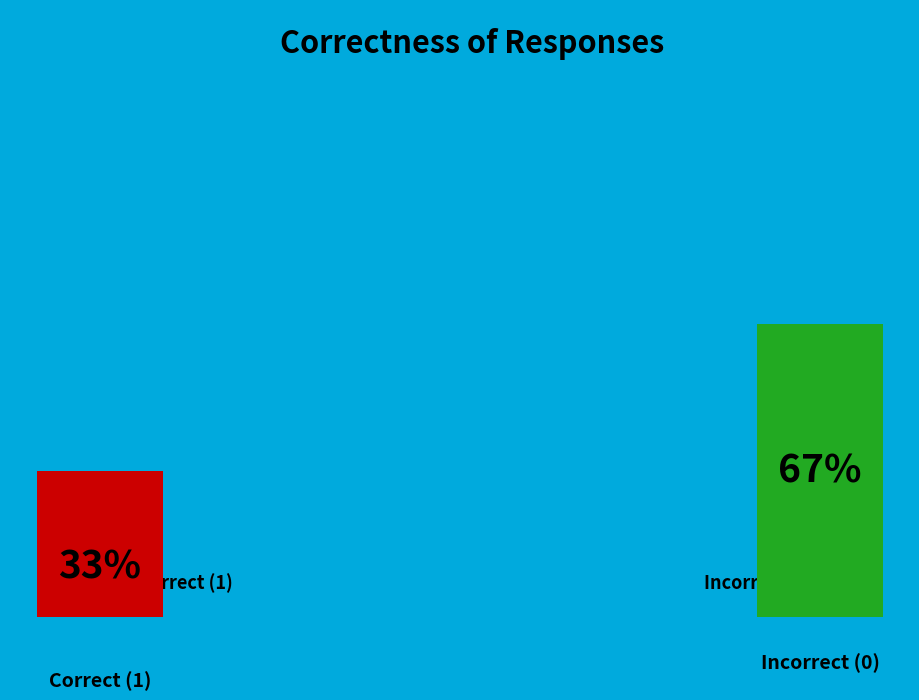

Does 1 account for over 50% of the chart?

No